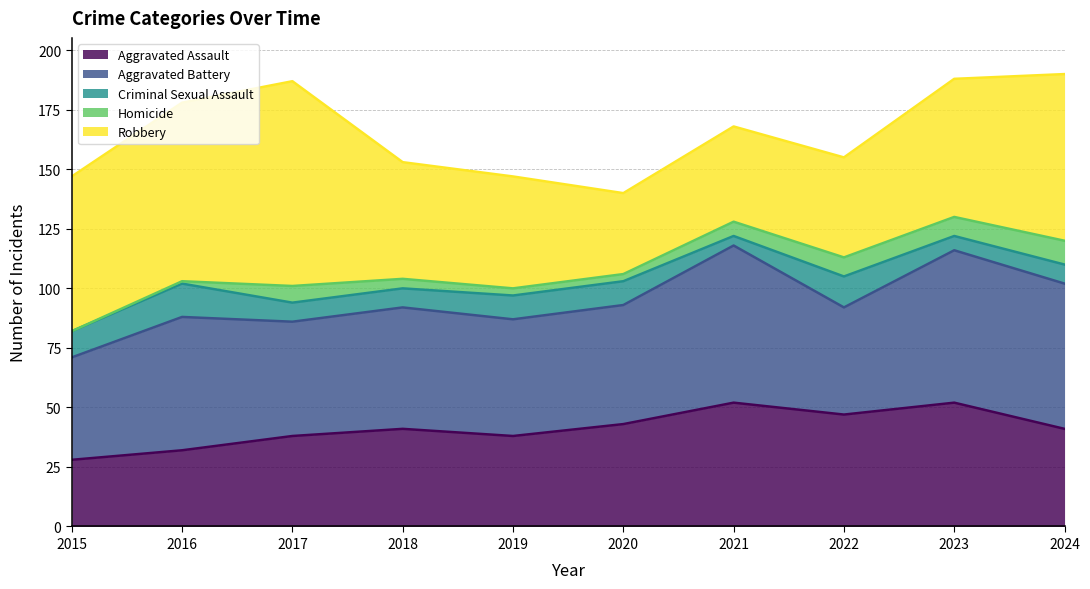

List the labels in order of Aggravated Assault value, largest first.

2021, 2023, 2022, 2020, 2018, 2024, 2017, 2019, 2016, 2015